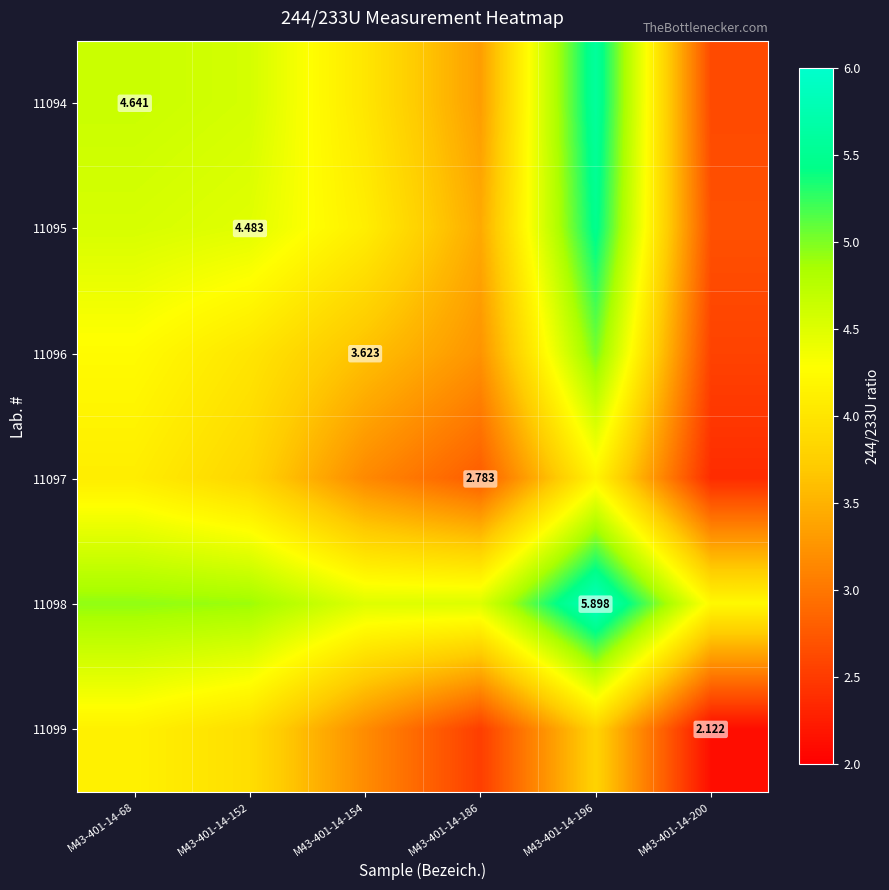

Which category has the highest value in the 11099 series?

M43-401-14-68